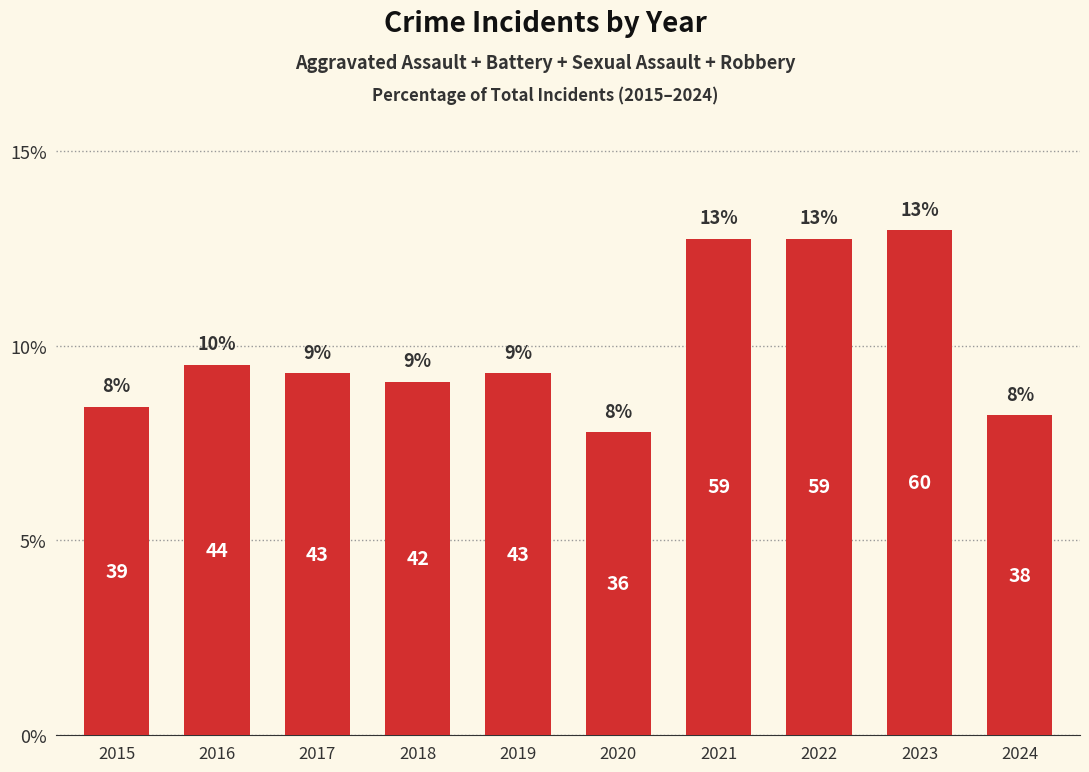

Does the chart contain any negative values?

No